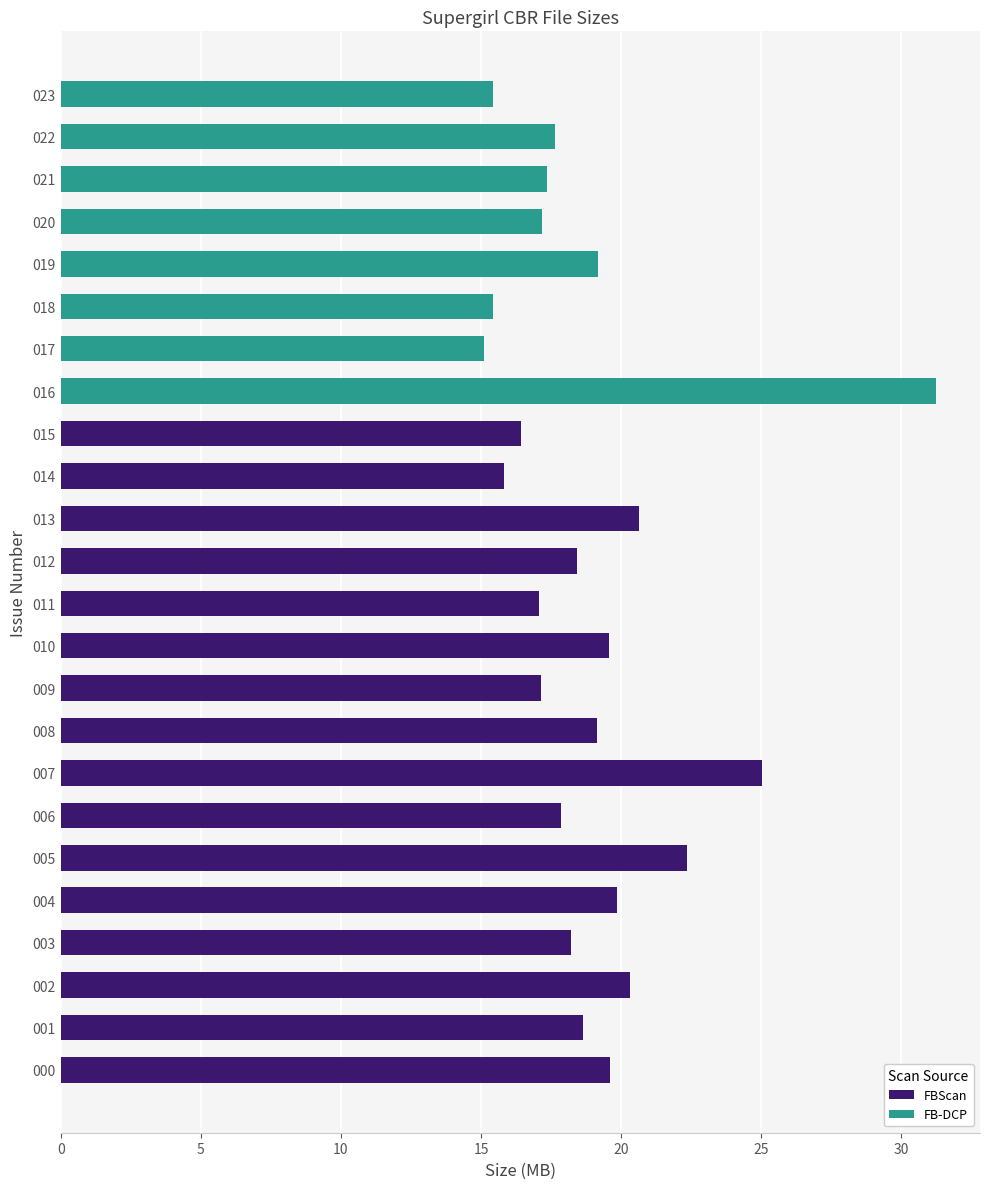

The FBScan series shows 15.8 at 014. True or false?

True